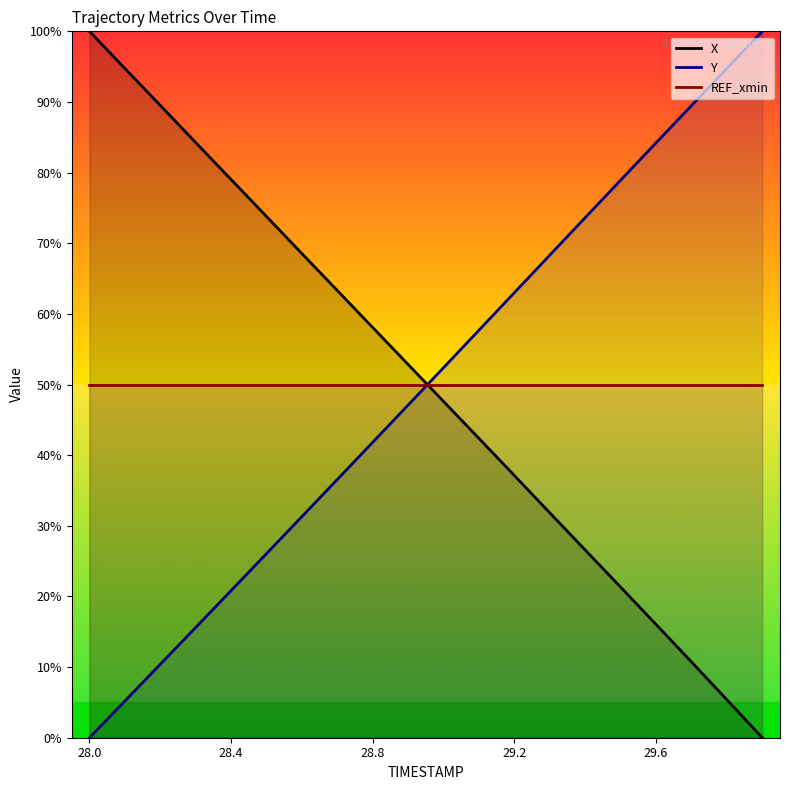

Reading left to right, extract all data points from this chart.

X: 100.0	94.7	89.5	84.3	79.0	73.8	68.5	63.3	58.1	52.8	47.6	42.4	37.1	31.8	26.6	21.3	16.0	10.7	5.4	0.0
Y: 0.0	5.2	10.4	15.6	20.8	26.1	31.3	36.6	41.8	47.1	52.4	57.7	63.0	68.3	73.6	78.9	84.2	89.5	94.8	100.0
REF_xmin: 50.0	50.0	50.0	50.0	50.0	50.0	50.0	50.0	50.0	50.0	50.0	50.0	50.0	50.0	50.0	50.0	50.0	50.0	50.0	50.0